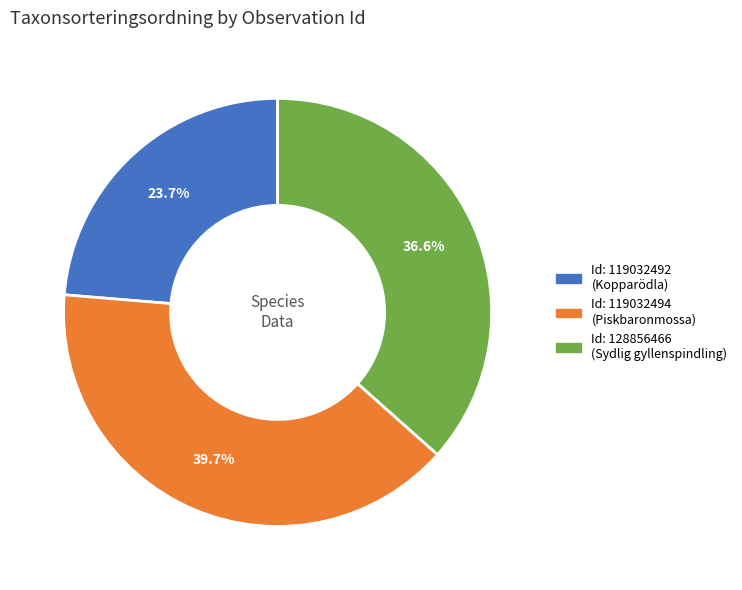

Is there any slice that represents more than half of the pie?

No